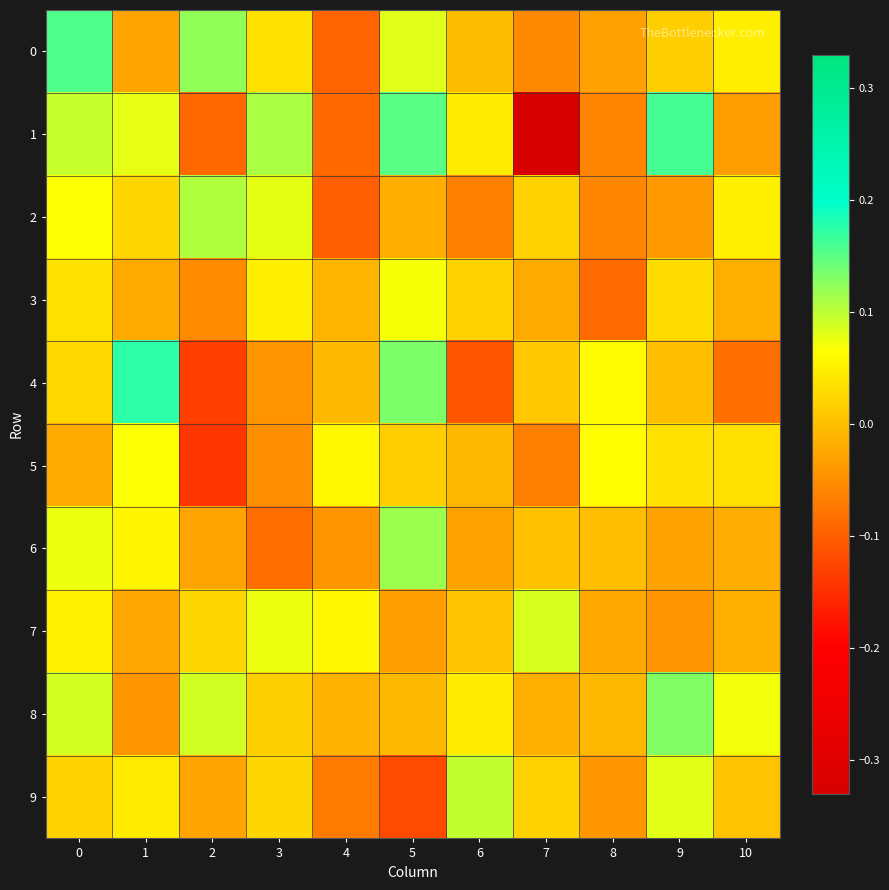

Reading right to left, list all the values displayed in this chart.

0: 10=0.0	9=0.0	8=-0.0	7=-0.1	6=-0.0	5=0.1	4=-0.1	3=0.0	2=0.1	1=-0.0	0=0.2
1: 10=-0.0	9=0.2	8=-0.1	7=-0.3	6=0.0	5=0.2	4=-0.1	3=0.1	2=-0.1	1=0.1	0=0.1
2: 10=0.1	9=-0.0	8=-0.1	7=0.0	6=-0.1	5=-0.0	4=-0.1	3=0.1	2=0.1	1=0.0	0=0.1
3: 10=-0.0	9=0.0	8=-0.1	7=-0.0	6=0.0	5=0.1	4=-0.0	3=0.1	2=-0.1	1=-0.0	0=0.0
4: 10=-0.1	9=0.0	8=0.1	7=0.0	6=-0.1	5=0.1	4=-0.0	3=-0.0	2=-0.1	1=0.2	0=0.0
5: 10=0.0	9=0.0	8=0.1	7=-0.1	6=-0.0	5=0.0	4=0.1	3=-0.0	2=-0.1	1=0.1	0=-0.0
6: 10=-0.0	9=-0.0	8=0.0	7=0.0	6=-0.0	5=0.1	4=-0.0	3=-0.1	2=-0.0	1=0.1	0=0.1
7: 10=-0.0	9=-0.0	8=-0.0	7=0.1	6=0.0	5=-0.0	4=0.1	3=0.1	2=0.0	1=-0.0	0=0.1
8: 10=0.1	9=0.1	8=-0.0	7=-0.0	6=0.0	5=-0.0	4=-0.0	3=0.0	2=0.1	1=-0.0	0=0.1
9: 10=0.0	9=0.1	8=-0.0	7=0.0	6=0.1	5=-0.1	4=-0.1	3=0.0	2=-0.0	1=0.0	0=0.0